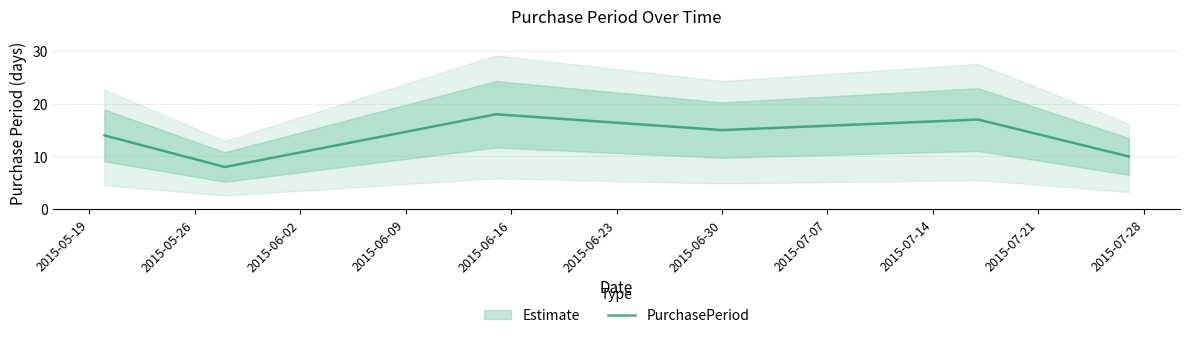

True or false: there are more than 1 points higher than both neighbors.

True